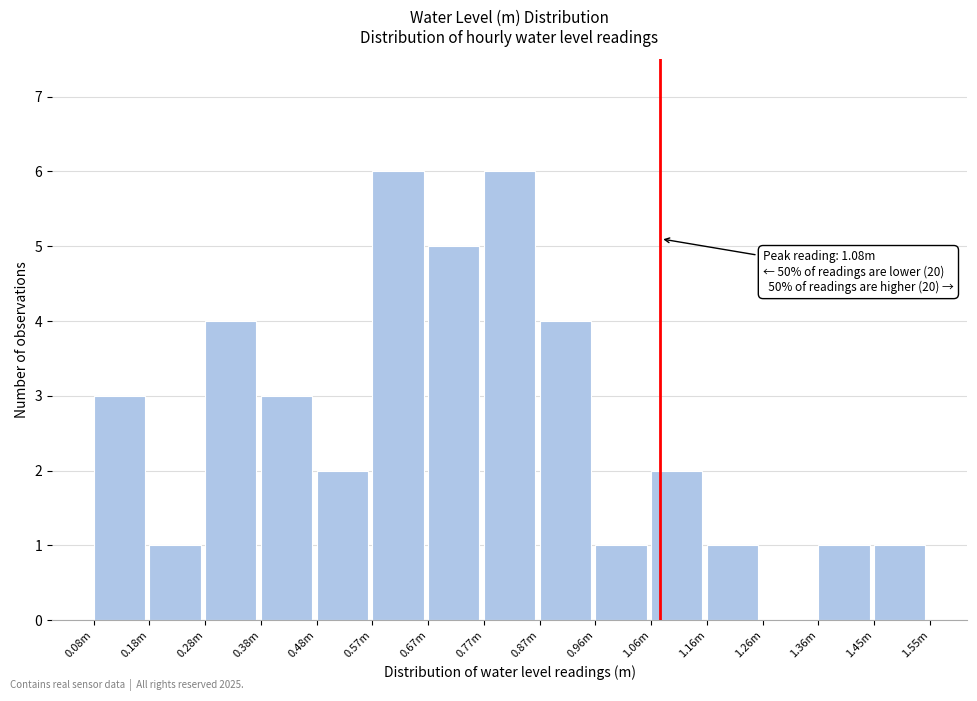

Reading left to right, extract all data points from this chart.

0.08m=3	0.18m=1	0.28m=4	0.38m=3	0.48m=2	0.57m=6	0.67m=5	0.77m=6	0.87m=4	0.96m=1	1.06m=2	1.16m=1	1.26m=0	1.36m=1	1.45m=1